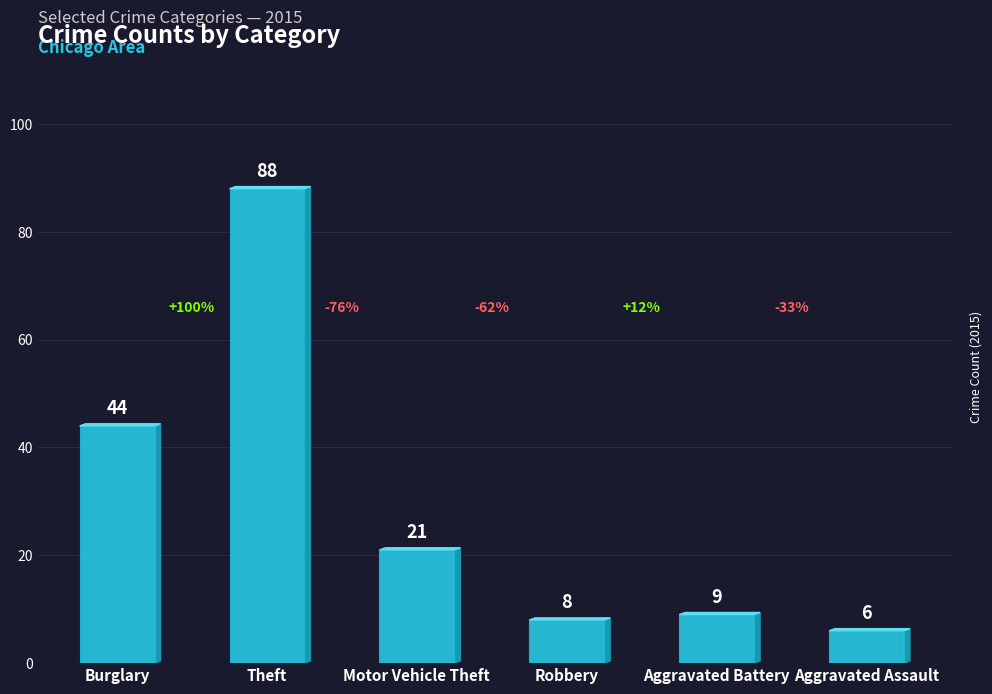

Reading left to right, what are all the values shown in this chart?

44	88	21	8	9	6